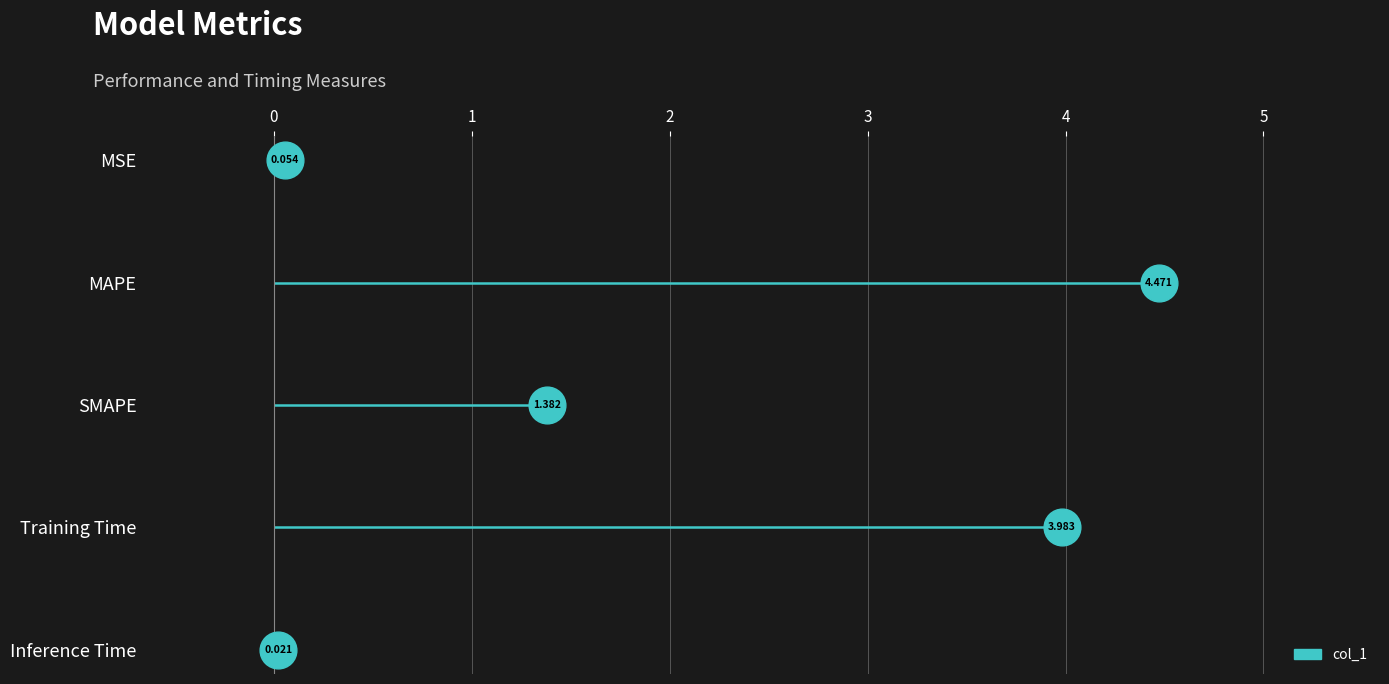

What is the change in value from SMAPE to Training Time?

+2.6